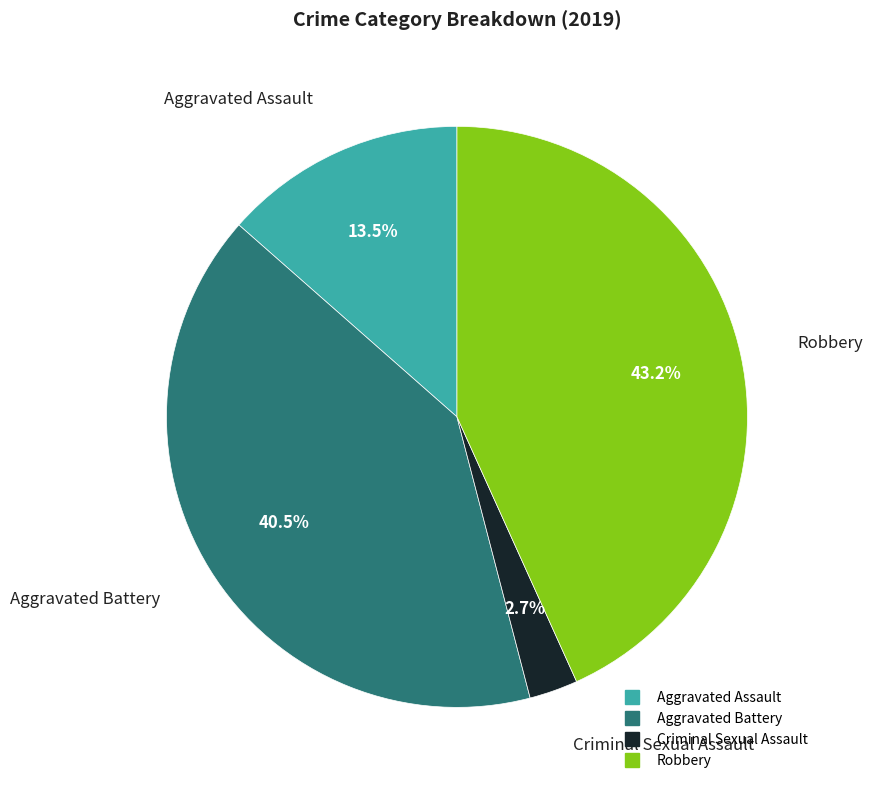

How many slices are in this pie chart?

4